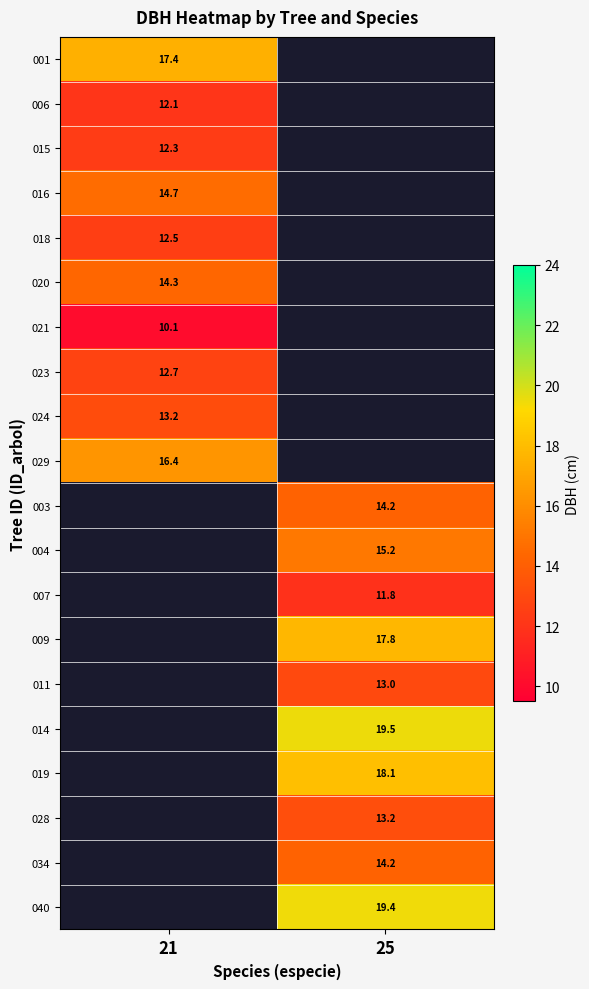

List the series in order of their peak value, highest first.

001, 029, 016, 020, 018, 015, 006, 003, 004, 007, 009, 011, 014, 019, 028, 034, 040, 024, 023, 021